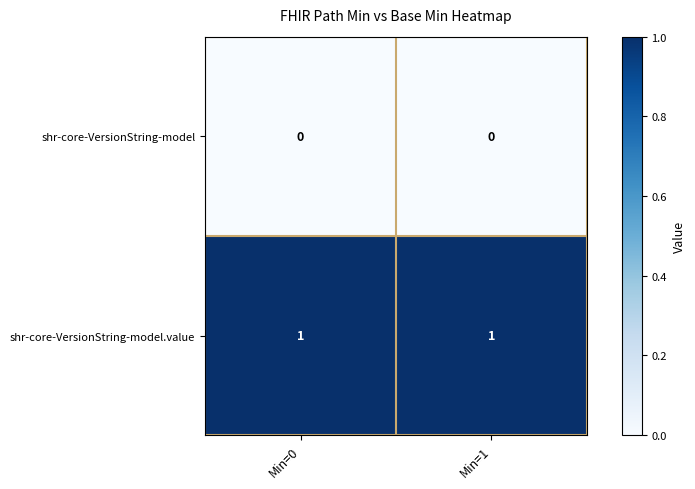

The shr-core-VersionString-model.value series shows 2 at Min=1. True or false?

False